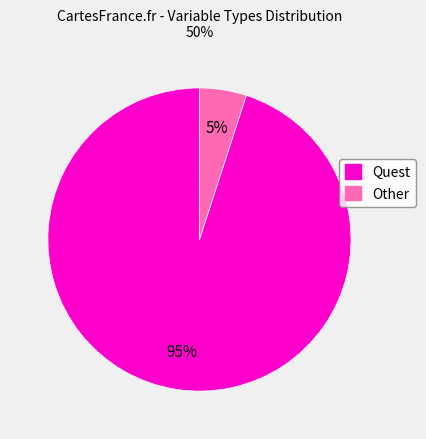

Between Quest and Other, which is larger?

Quest